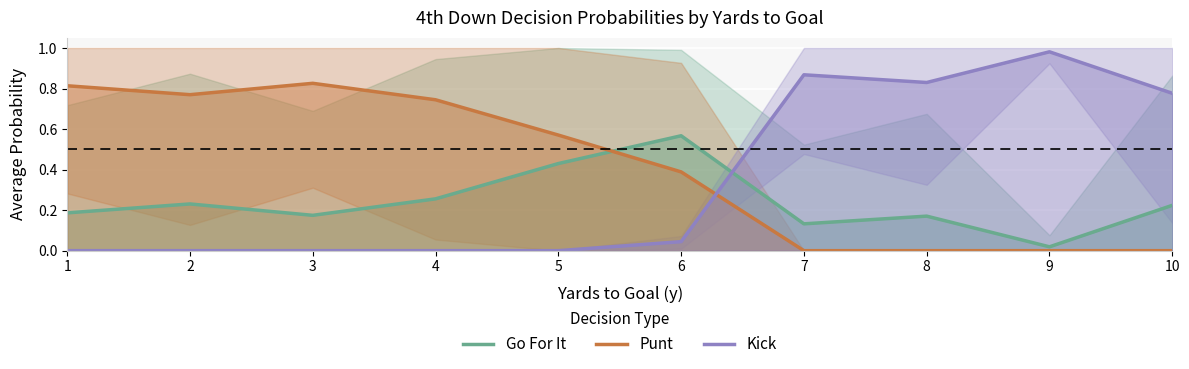

Which series has the largest range (max minus min)?

Kick